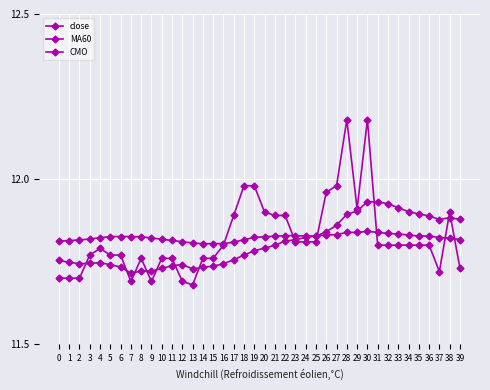

True or false: MA60 has more than 1 points higher than both neighbors.

True